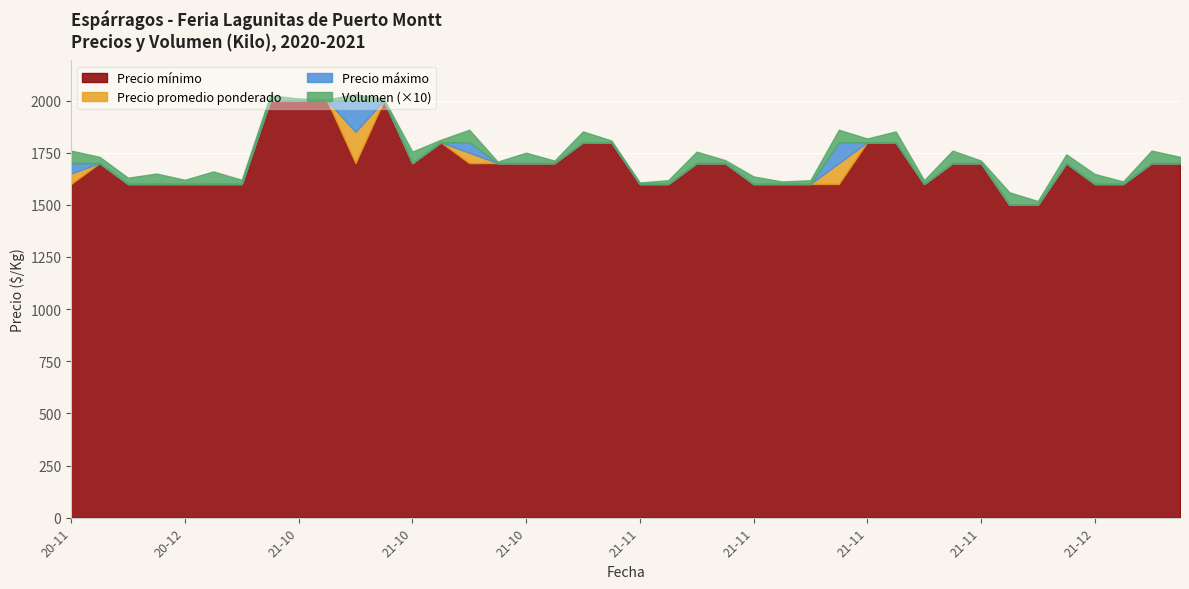

Which series has the largest total across all categories?

Precio máximo